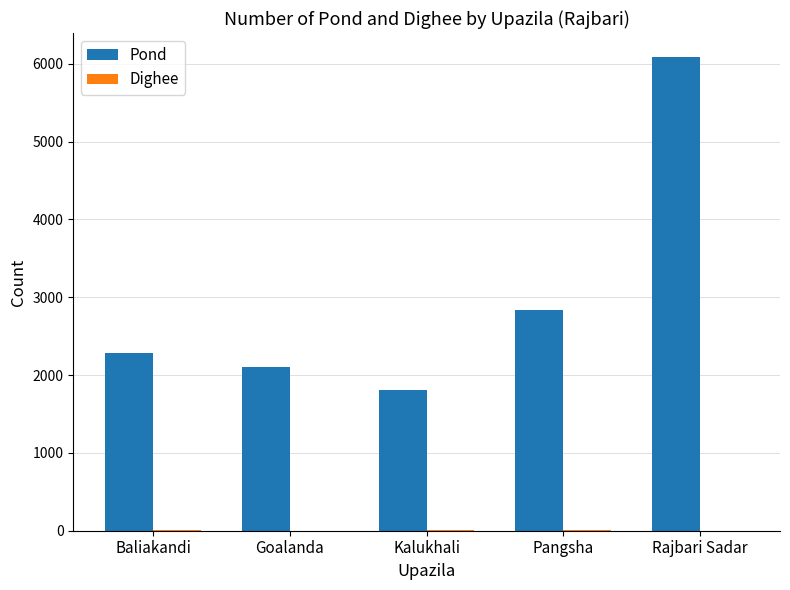

Read the Pond value at Baliakandi.

2282